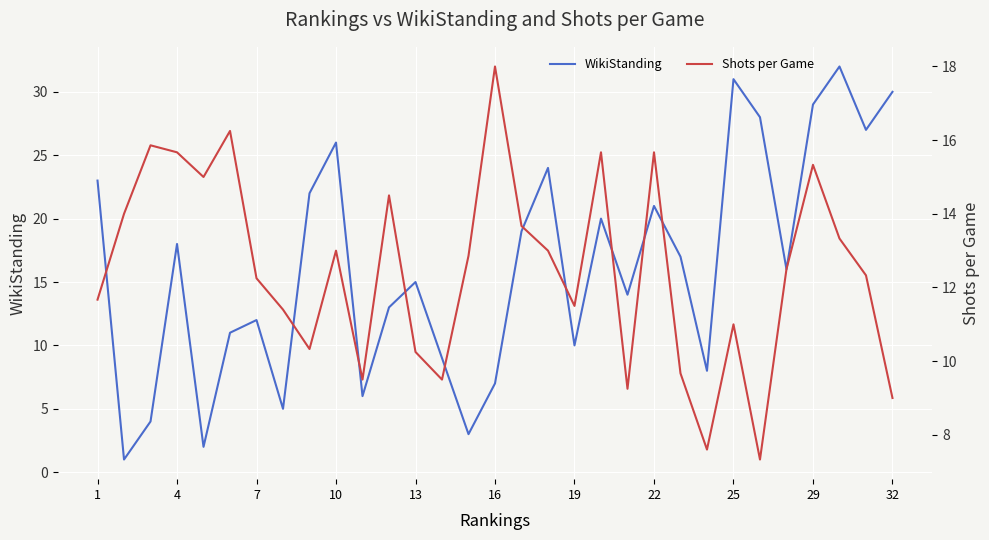

Is it true that WikiStanding equals 15 at 13?

True